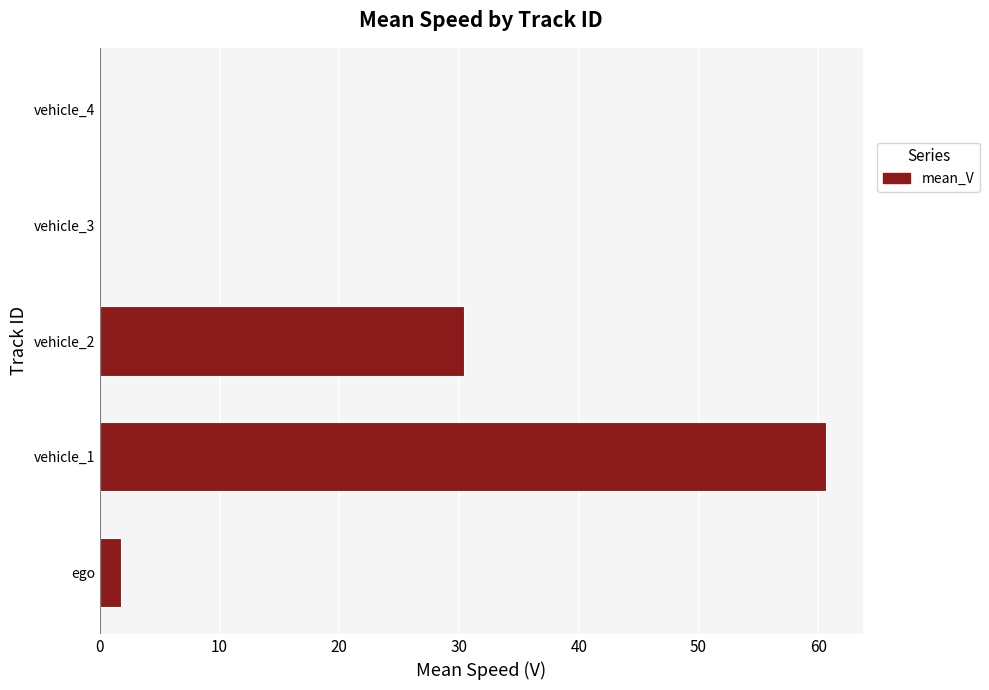

At which category does the chart reach its peak across all series?

vehicle_1